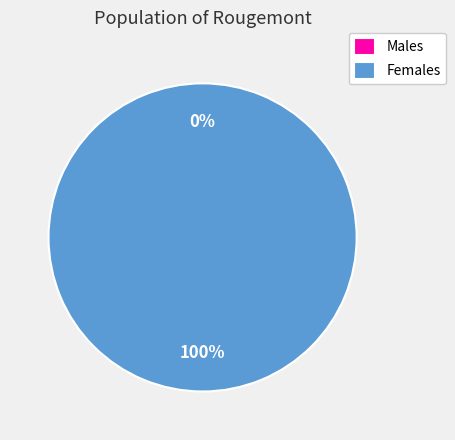

How many segments does this pie chart have?

2